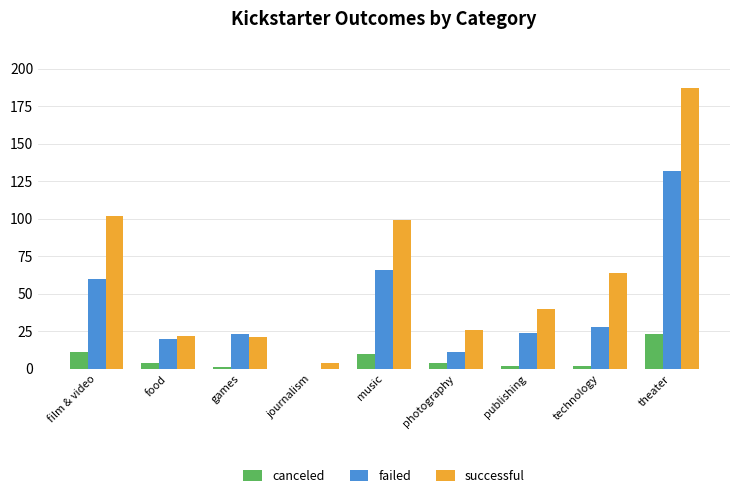

Count the number of categories in the chart.

9